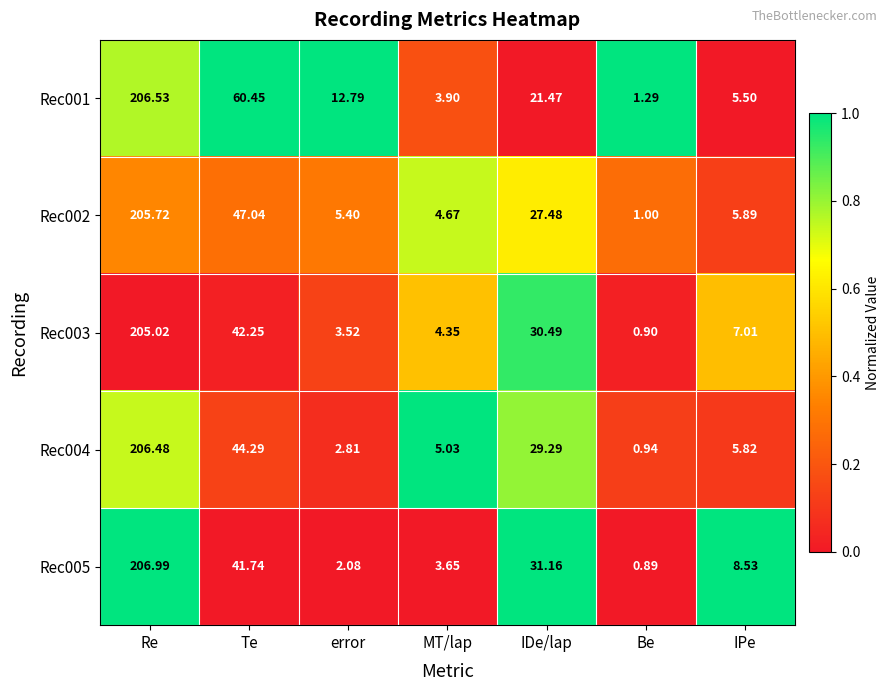

At which category is the sum across all series the highest?

Re